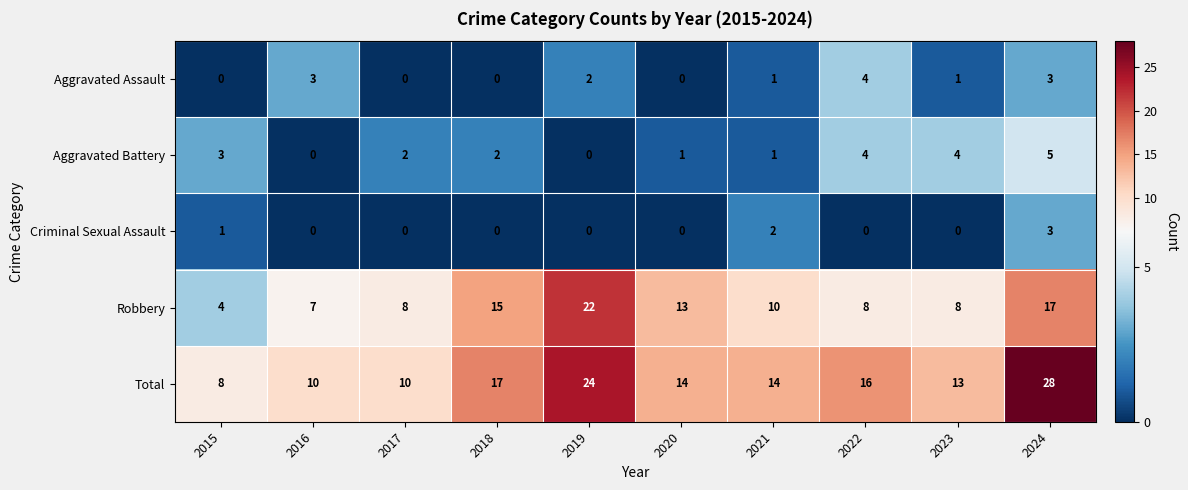

The Aggravated Assault series shows 0 at 2017. True or false?

True